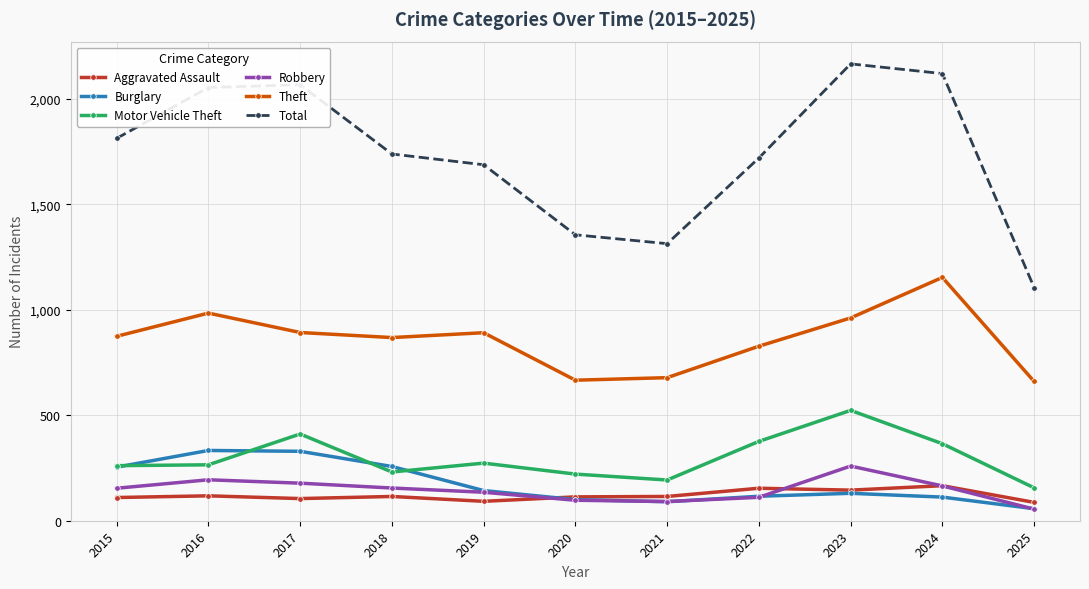

What is the difference between the maximum and minimum values in the Burglary series?

276